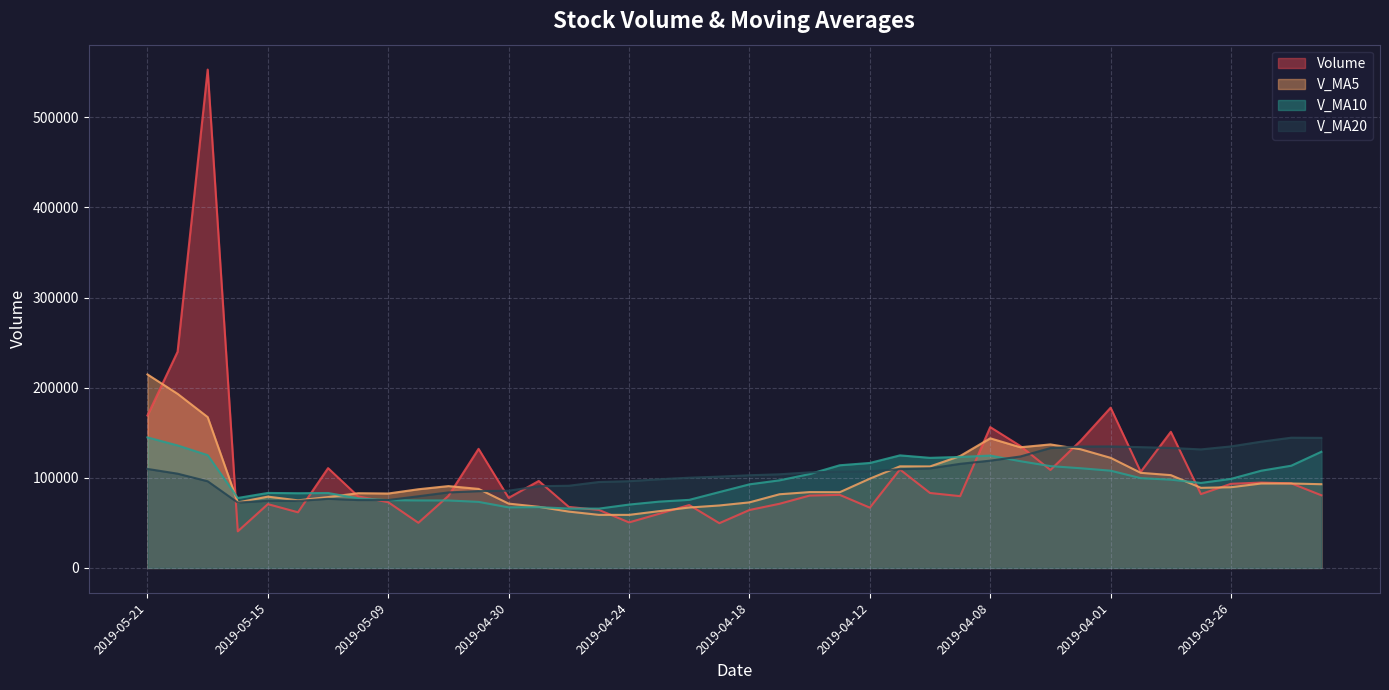

What is the label of the 16th point from the left?

2019-04-25